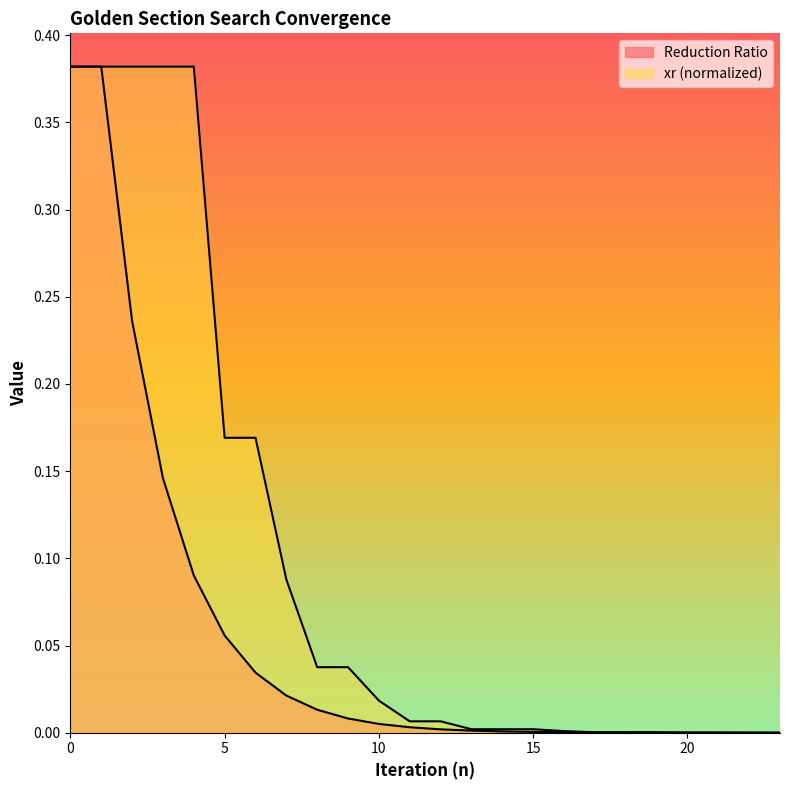

How many positive values does the Reduction Ratio series have?

23